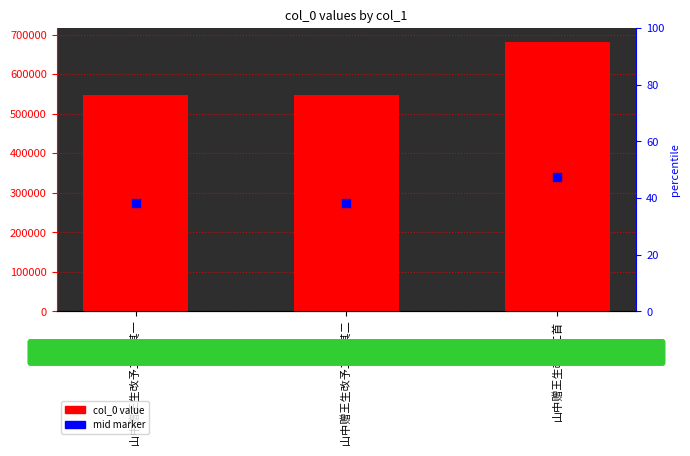

At which category is the sum across all series the highest?

山中赠王生改予二首